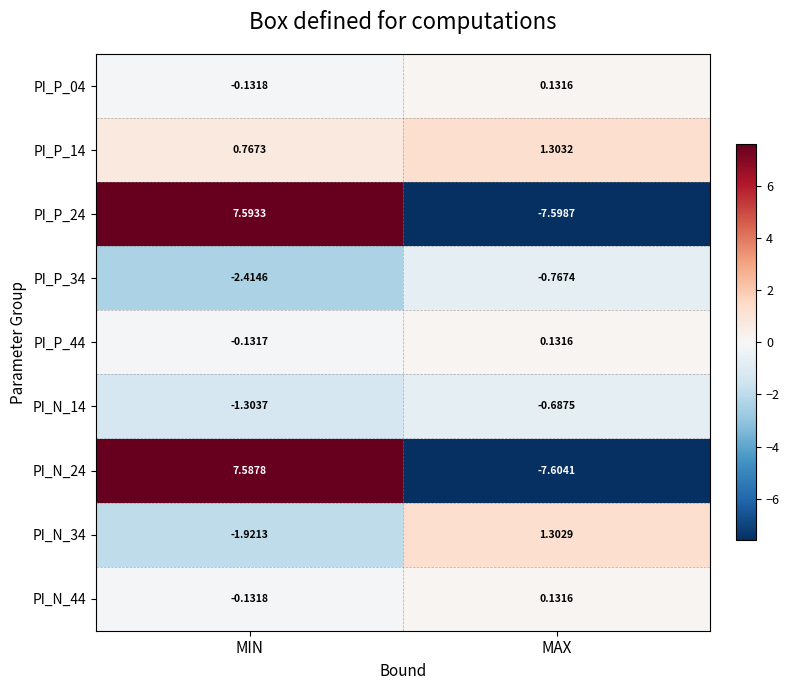

Is the value of PI_N_34 at MAX greater than the value of PI_N_14 at MAX?

Yes